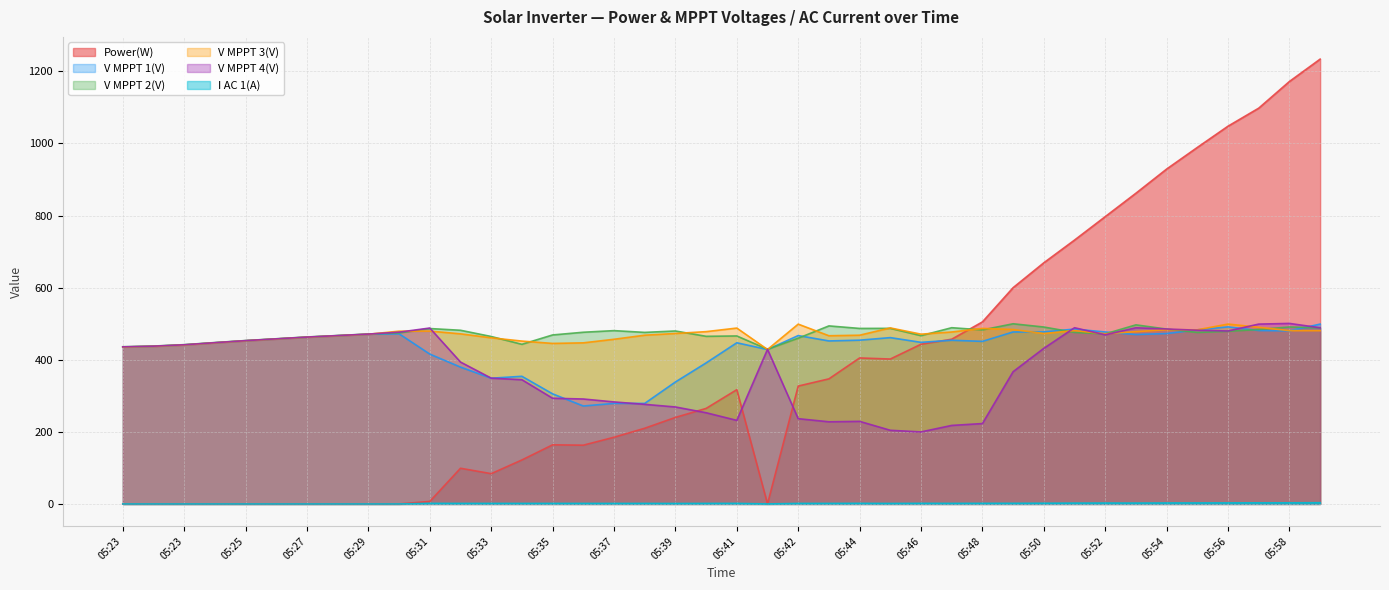

Which series ends up on top after the final intersection of V MPPT 2(V) and V MPPT 4(V)?

V MPPT 4(V)